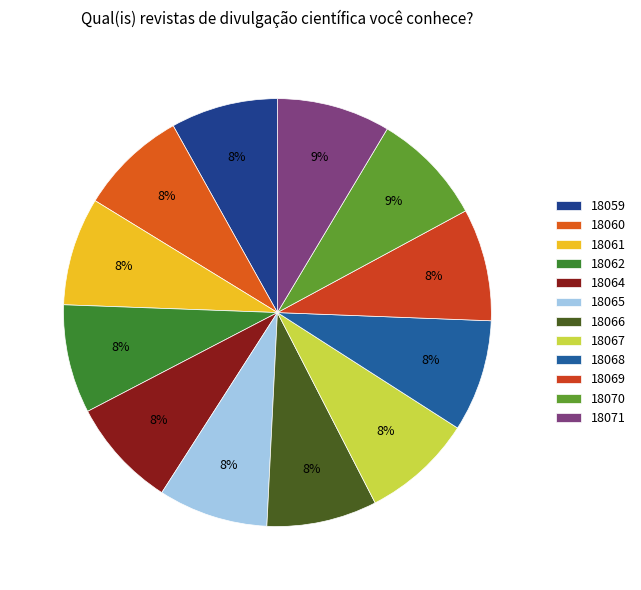

How many slices are in this pie chart?

12